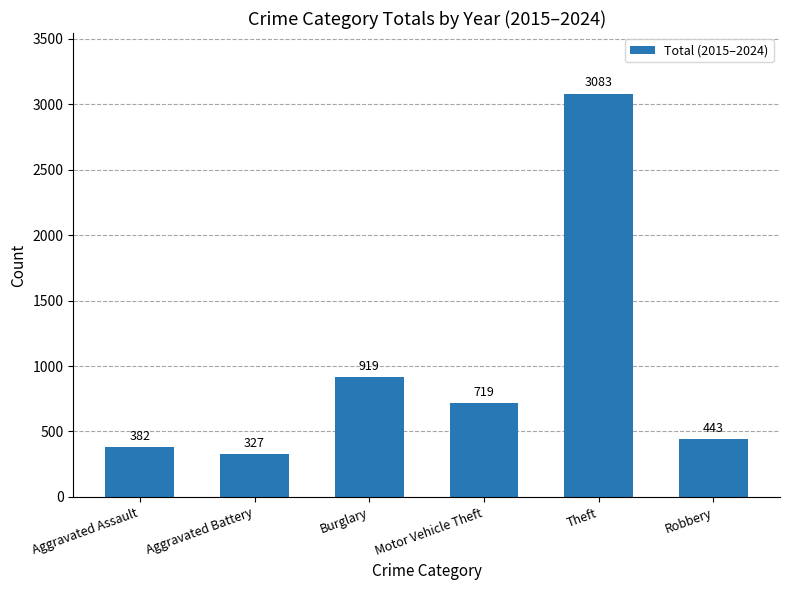

Where is the data nearest to the value 1705?

Burglary